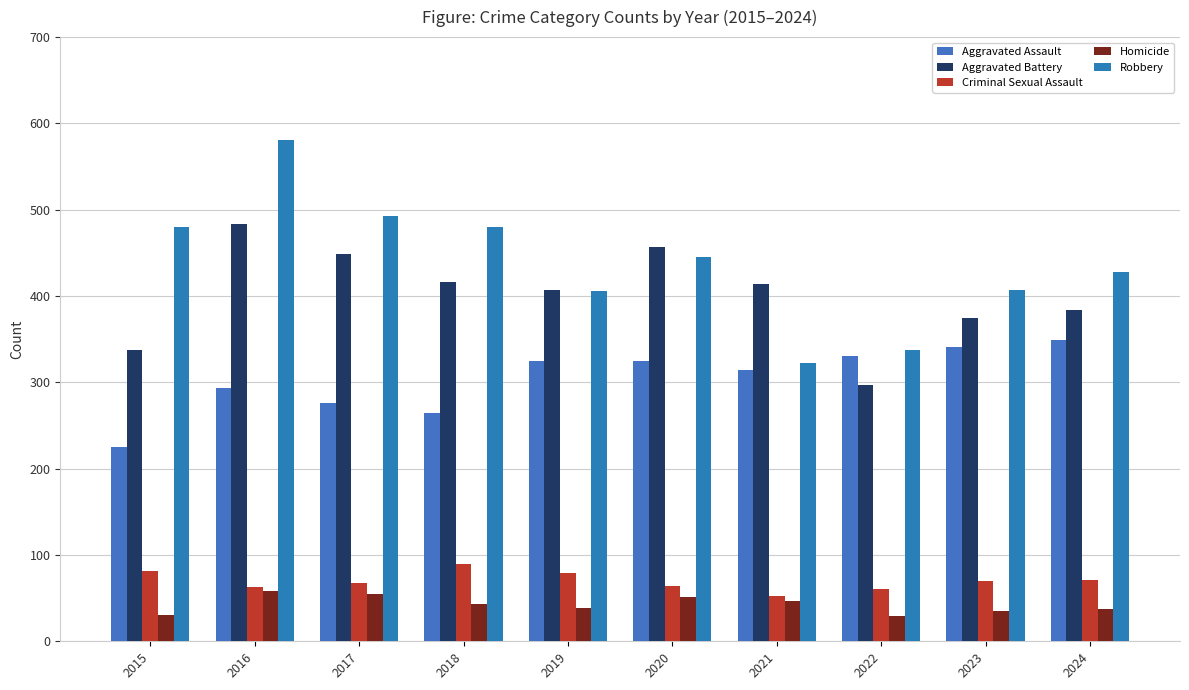

What is the average value of the Aggravated Assault series?

304